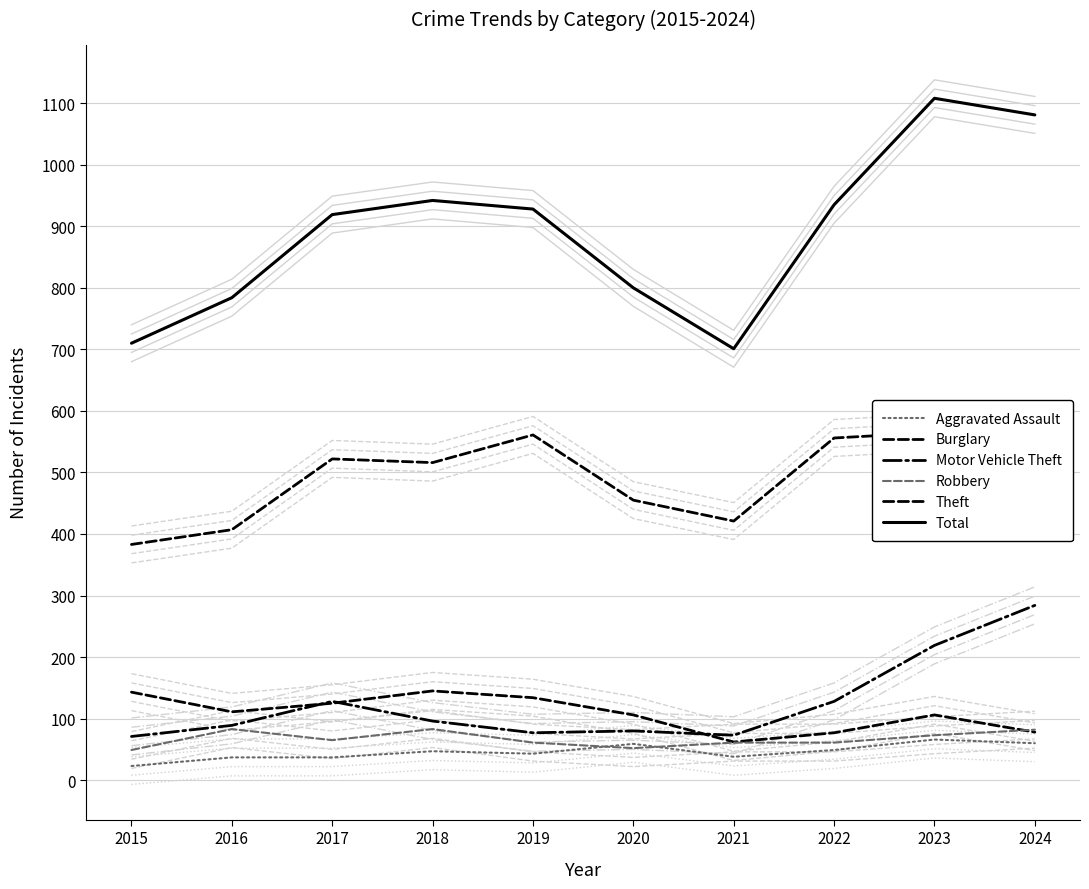

What is the lowest value of the Theft series?

383